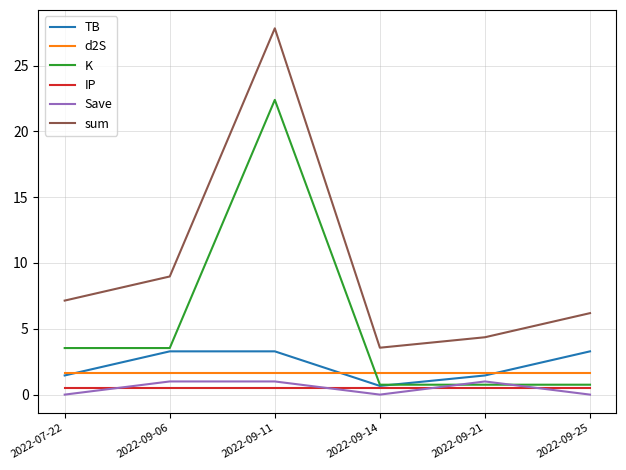

The value of d2S at 2022-09-21 is 0.6. True or false?

False